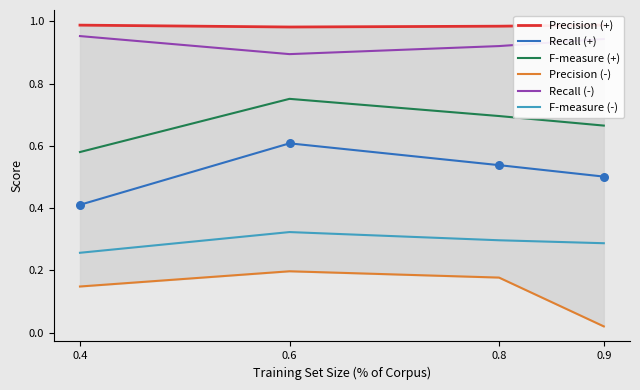

Which series contains the highest Y value?

Precision (+)